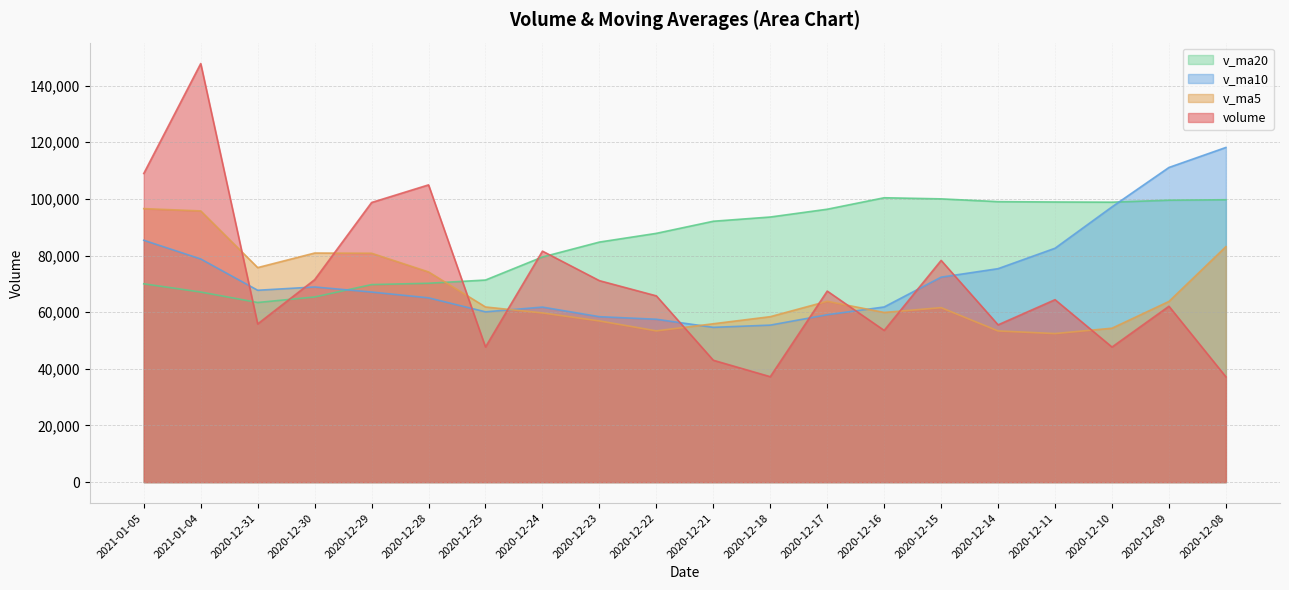

What is the maximum value shown in the chart?

147758.1